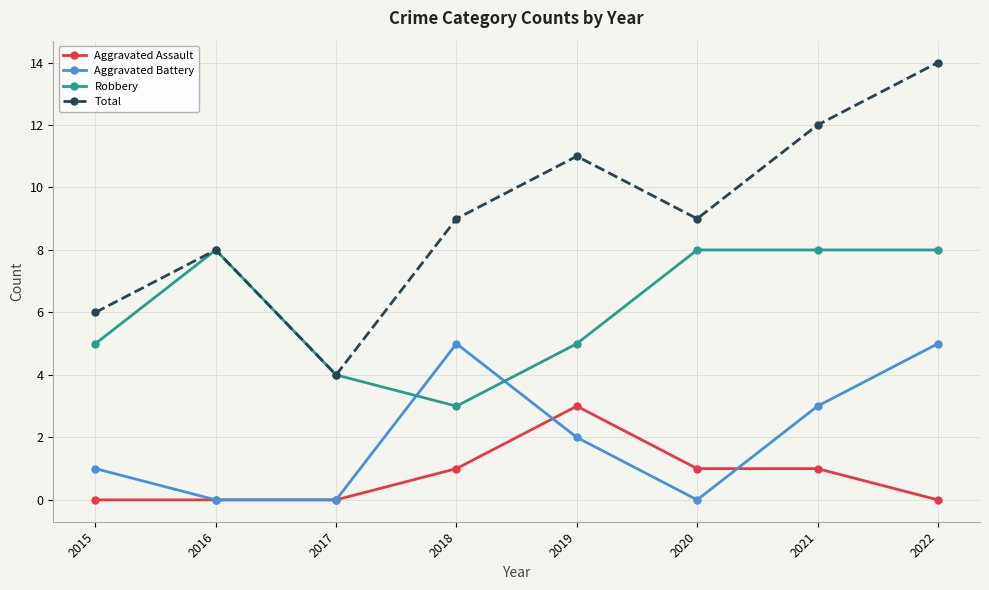

How many categories are shown in the chart?

8